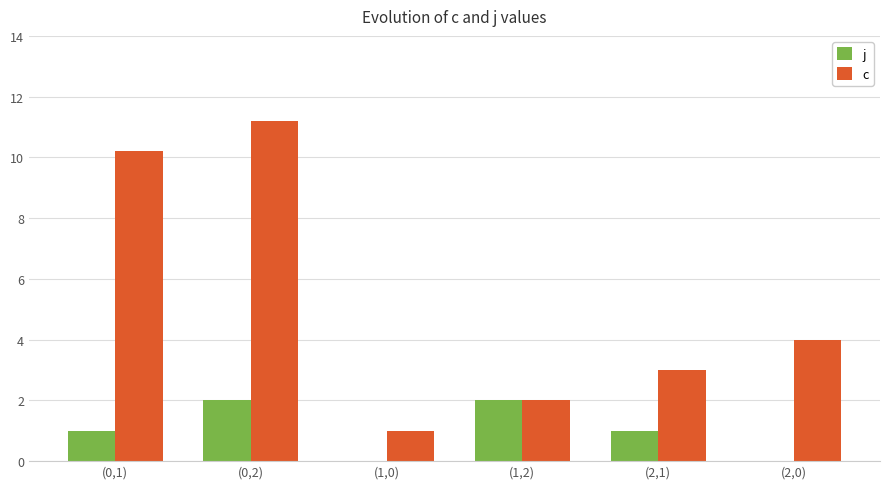

Which series has the largest range (max minus min)?

c